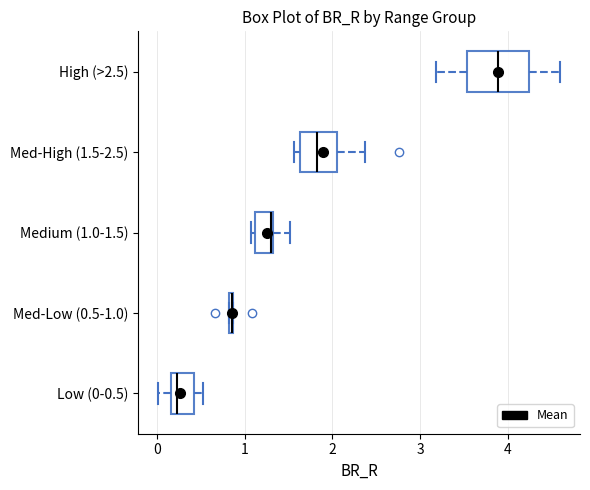

Comparing the boxes themselves (not the whiskers), which one is the widest?

High (>2.5)